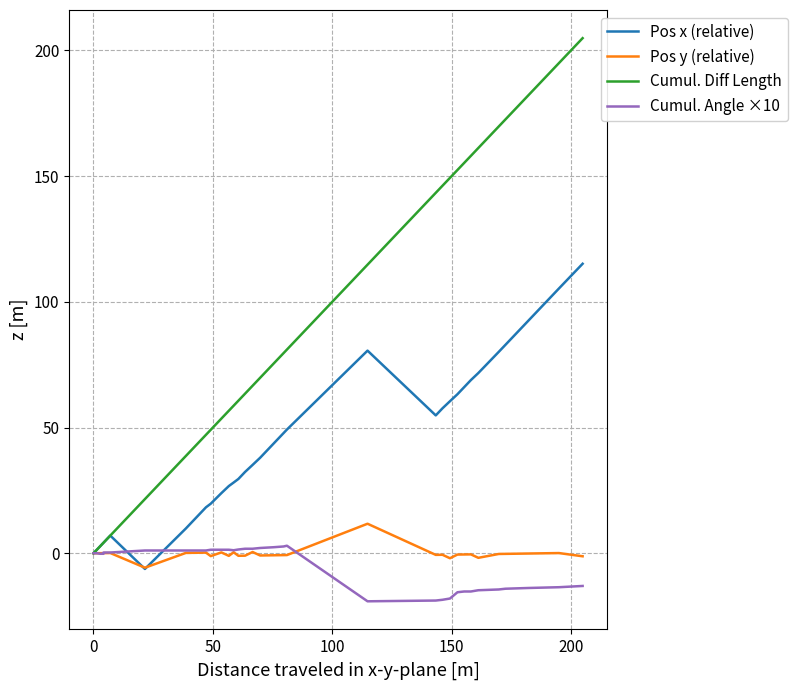

The Cumul. Diff Length series shows 258.0 at 29. True or false?

False